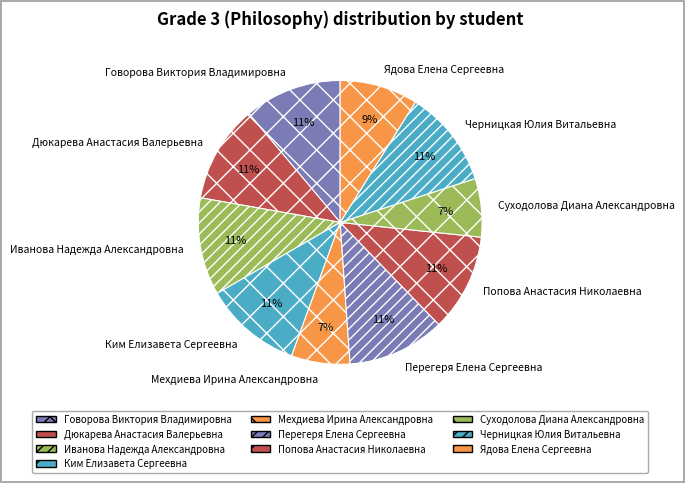

Do Иванова Надежда Александровна and Суходолова Диана Александровна together represent more than half of the pie?

No